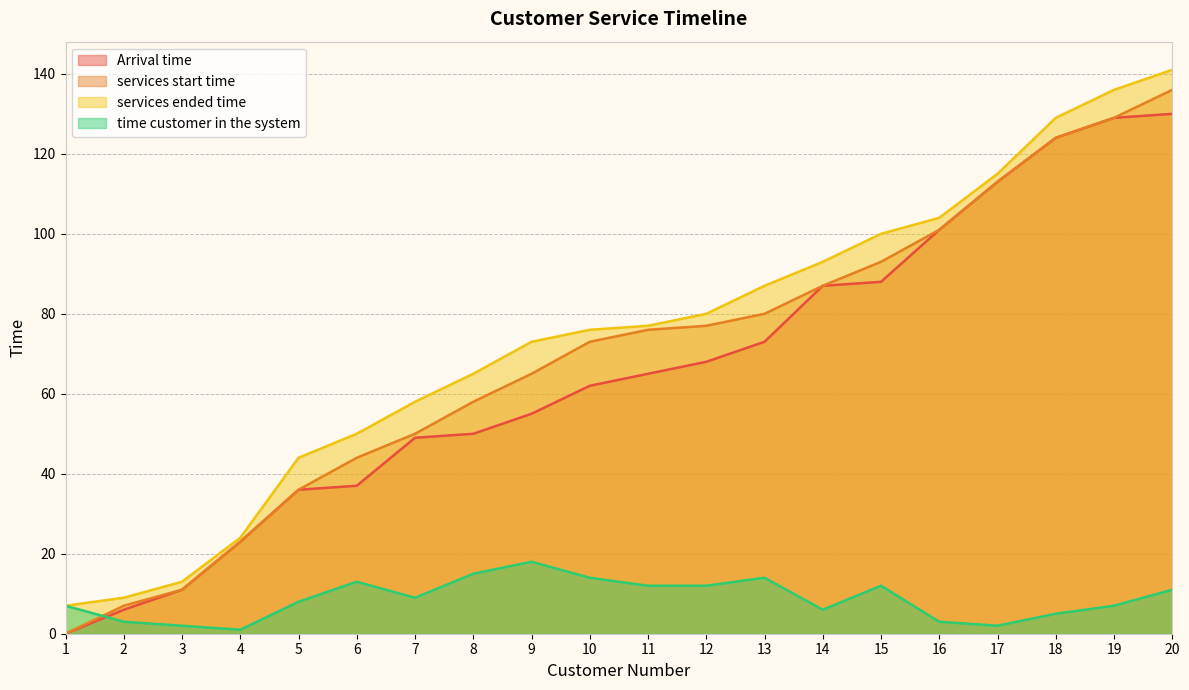

What is the average value of the Arrival time series?

65